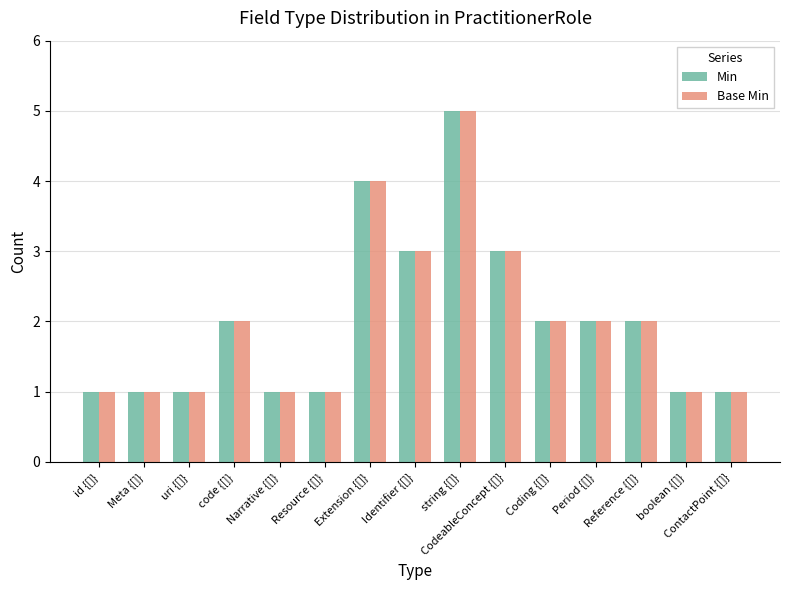

What is the smallest value displayed?

1